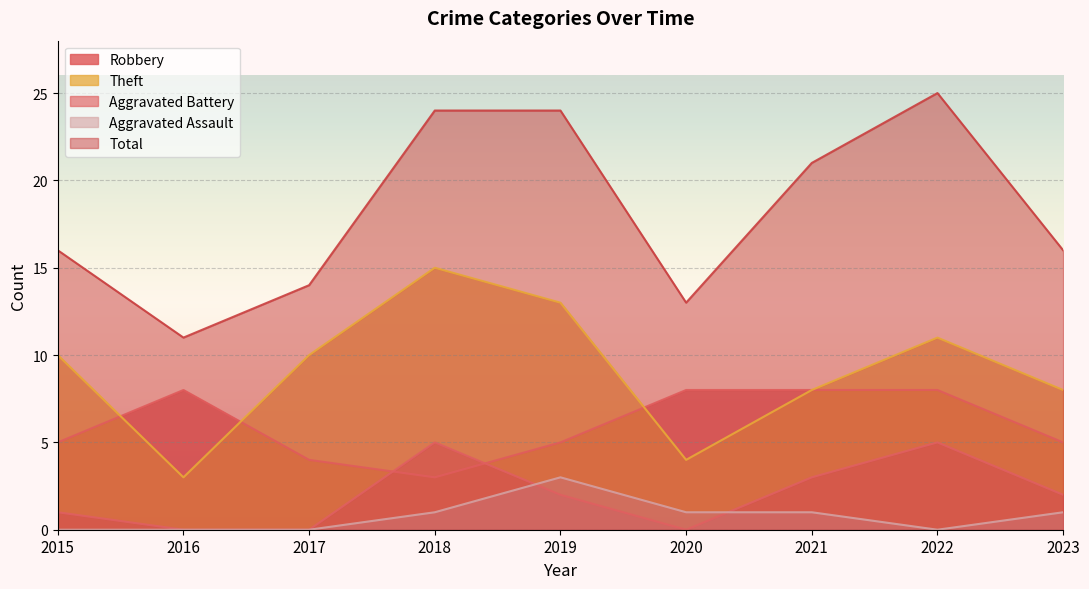

What is the greatest value displayed?

25